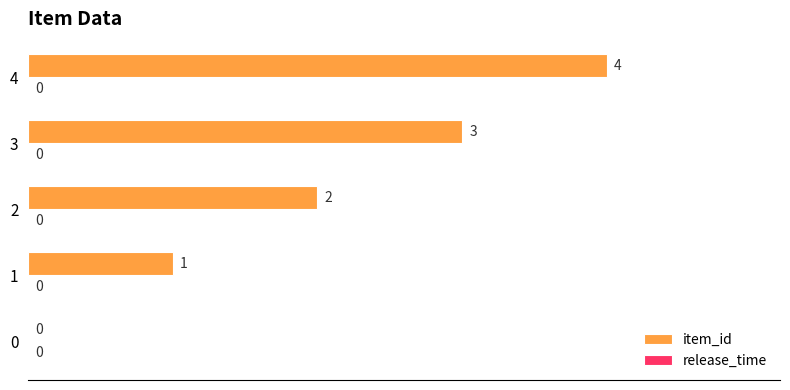

What is the sum of the values at 2 and 4?

6